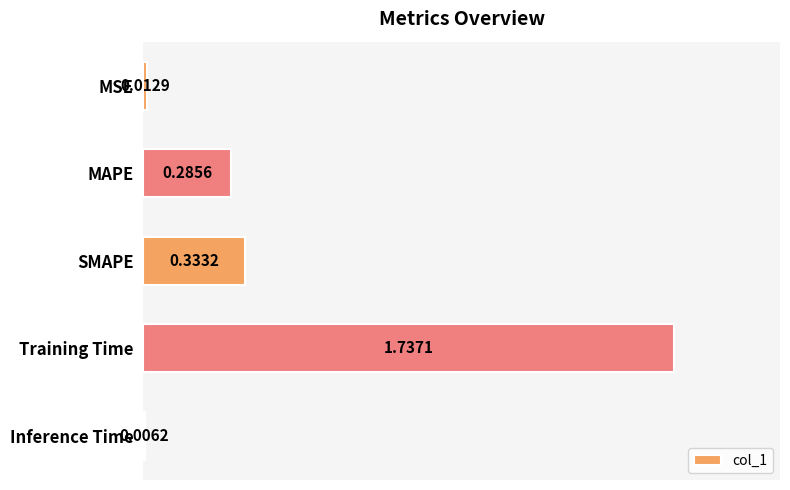

What is the sum of the values at Training Time and MSE?

1.8